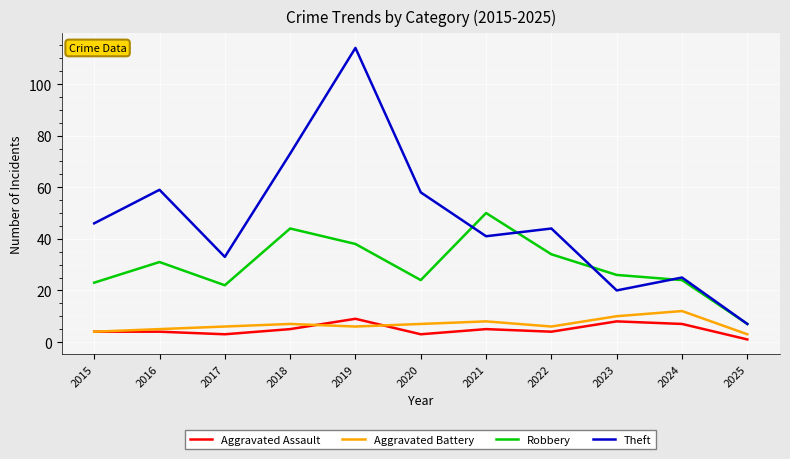

What are all the series names shown in the legend?

Aggravated Assault, Aggravated Battery, Robbery, Theft